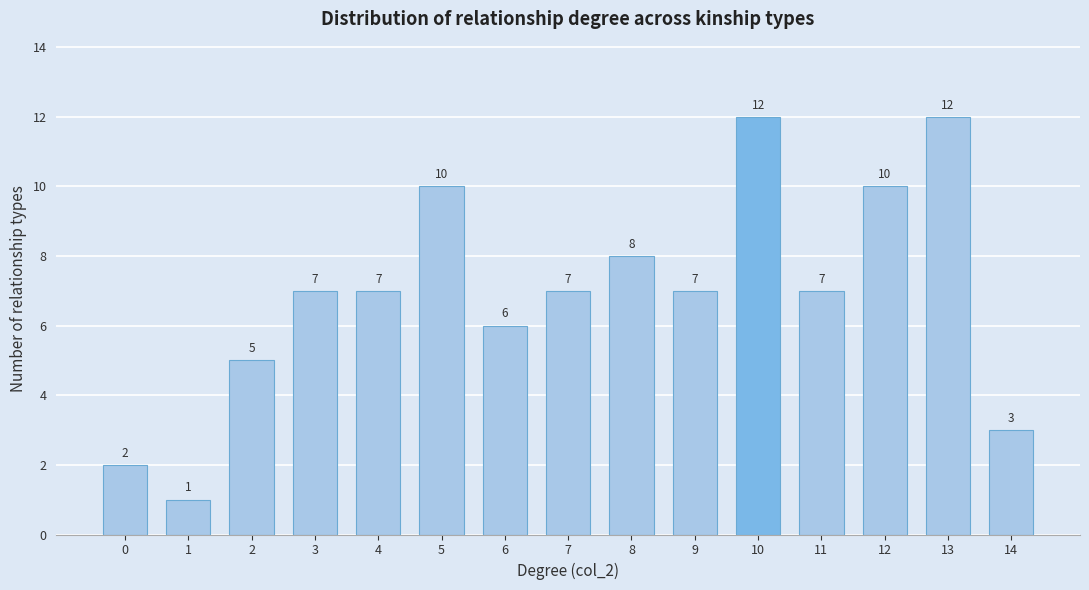

Reading left to right, what are all the values shown in this chart?

2	1	5	7	7	10	6	7	8	7	12	7	10	12	3